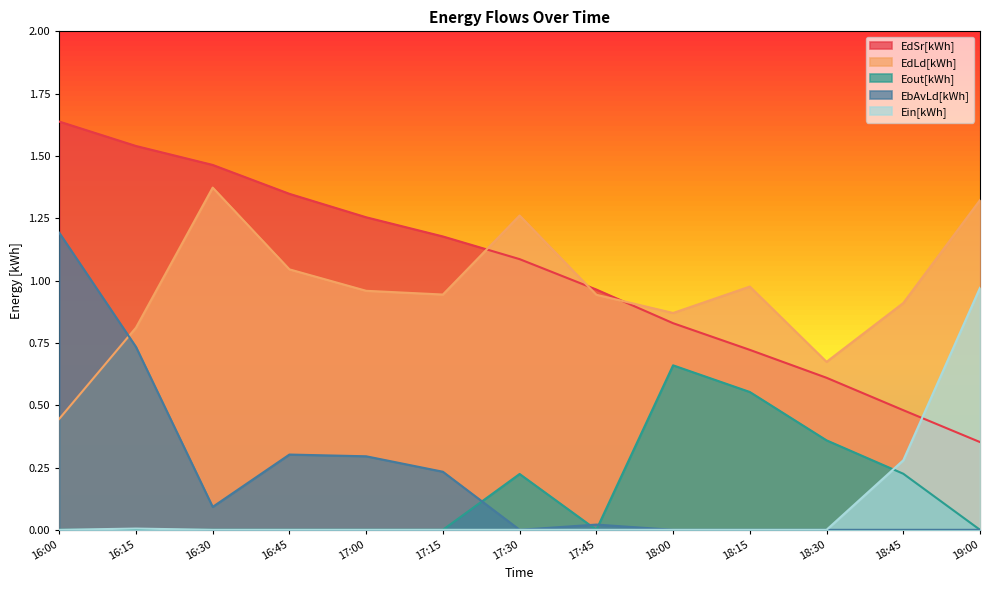

Reading left to right, transcribe all the data shown in this chart.

EdSr[kWh]: 16:00=1.6	16:15=1.5	16:30=1.5	16:45=1.3	17:00=1.3	17:15=1.2	17:30=1.1	17:45=1.0	18:00=0.8	18:15=0.7	18:30=0.6	18:45=0.5	19:00=0.4
EdLd[kWh]: 16:00=0.4	16:15=0.8	16:30=1.4	16:45=1.0	17:00=1.0	17:15=0.9	17:30=1.3	17:45=0.9	18:00=0.9	18:15=1.0	18:30=0.7	18:45=0.9	19:00=1.3
Eout[kWh]: 16:00=0.0	16:15=0.0	16:30=0.0	16:45=0.0	17:00=0.0	17:15=0.0	17:30=0.2	17:45=0.0	18:00=0.7	18:15=0.6	18:30=0.4	18:45=0.2	19:00=0.0
EbAvLd[kWh]: 16:00=1.2	16:15=0.7	16:30=0.1	16:45=0.3	17:00=0.3	17:15=0.2	17:30=0.0	17:45=0.0	18:00=0.0	18:15=0.0	18:30=0.0	18:45=0.0	19:00=0.0
Ein[kWh]: 16:00=0.0	16:15=0.0	16:30=0.0	16:45=0.0	17:00=0.0	17:15=0.0	17:30=0.0	17:45=0.0	18:00=0.0	18:15=0.0	18:30=0.0	18:45=0.3	19:00=1.0